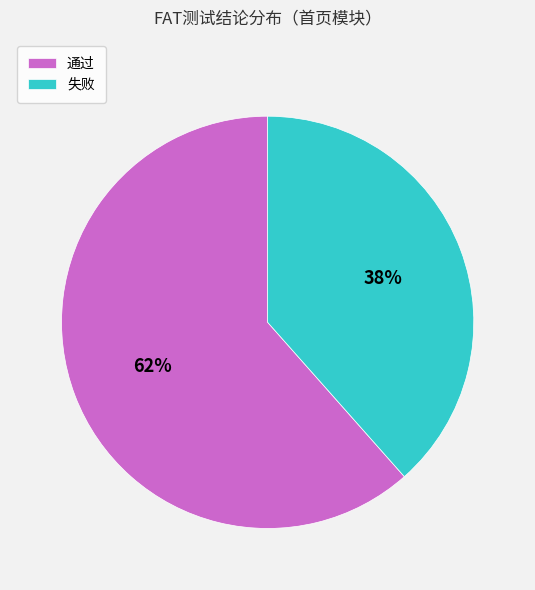

Do 失败 and 通过 together represent more than half of the pie?

Yes